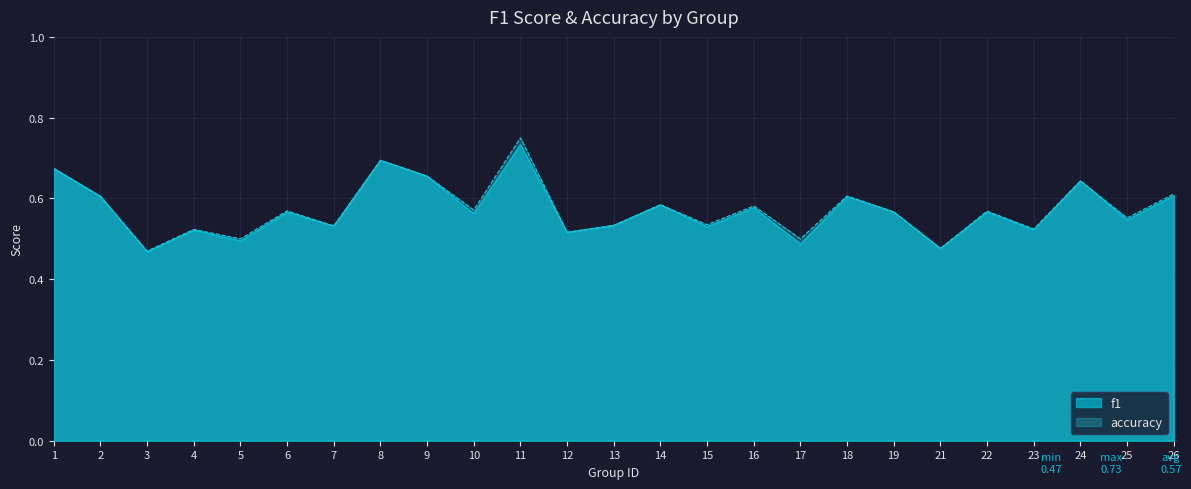

Is it true that accuracy equals 0.6 at 16?

True